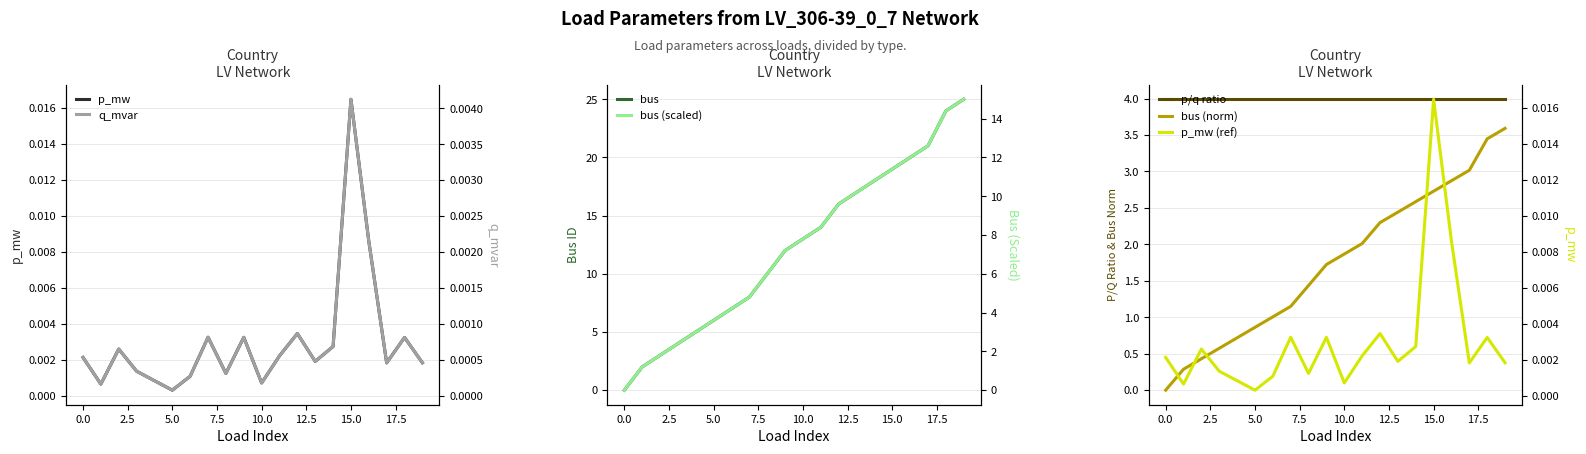

At which category does q_mvar reach its first local peak?

2